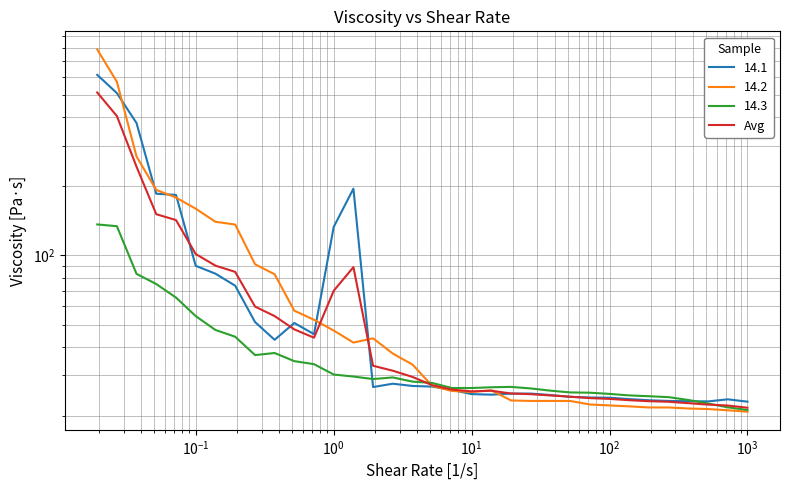

What is the value of the 25th point from the left?

24.2